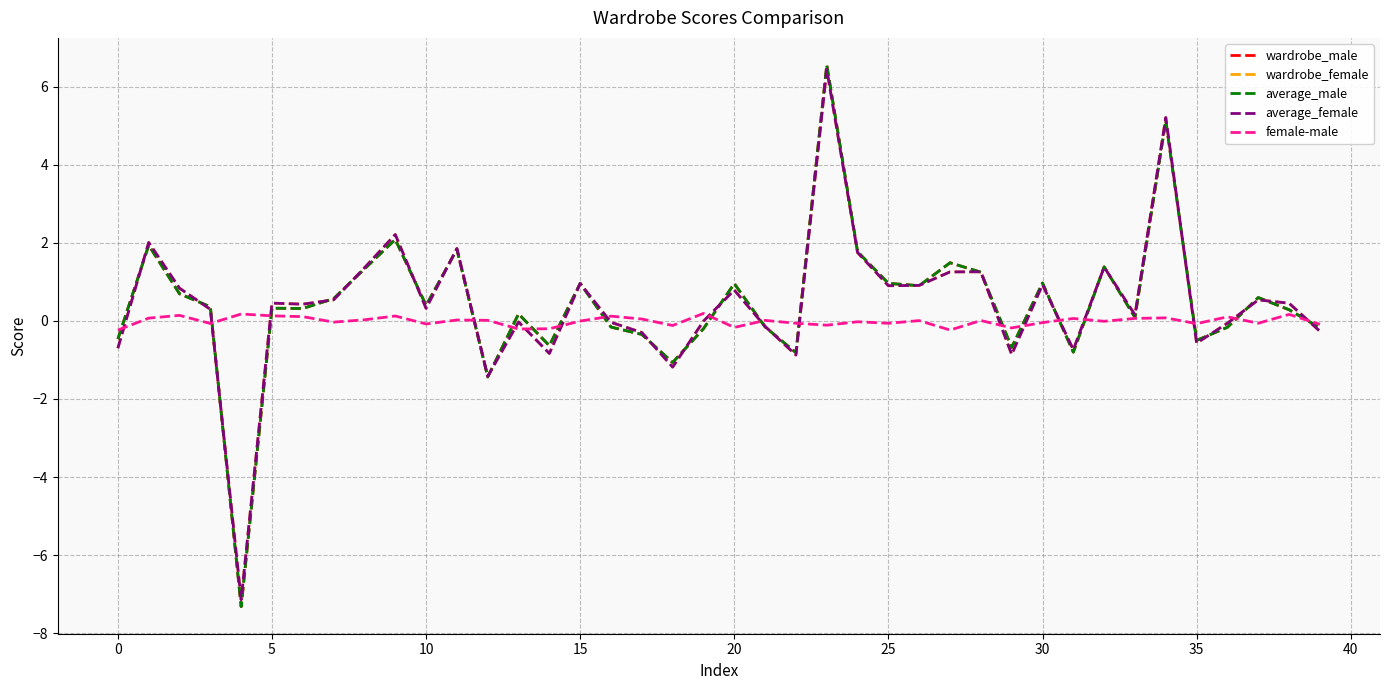

After their last crossing, which series has the higher values: wardrobe_male or average_male?

wardrobe_male